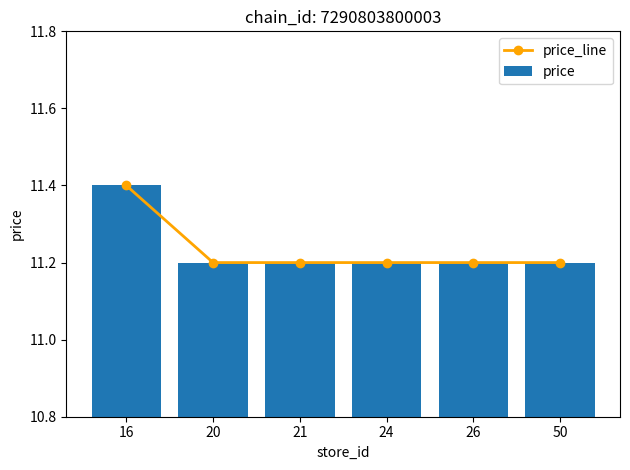

Between 24 and 50, which series saw the biggest shift?

price_line